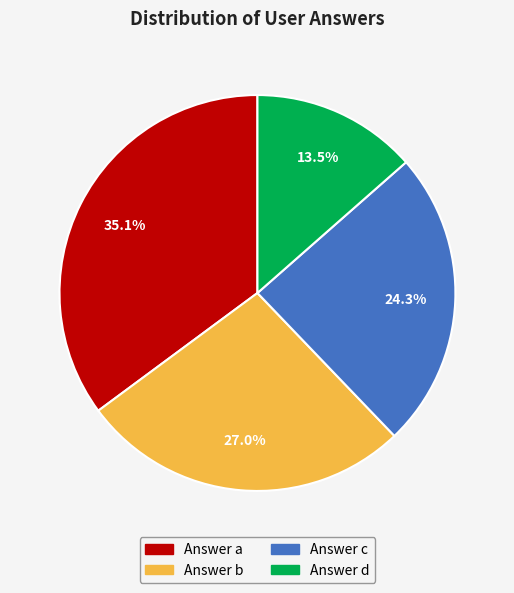

Is there any slice that represents more than half of the pie?

No